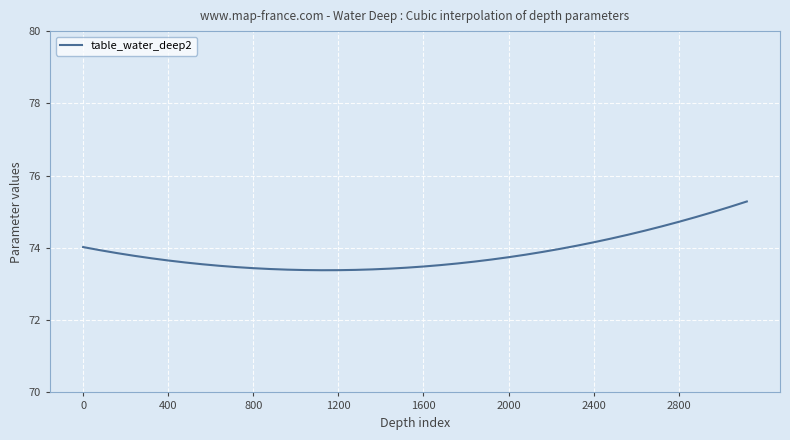

What is the maximum value shown in the chart?

75.3